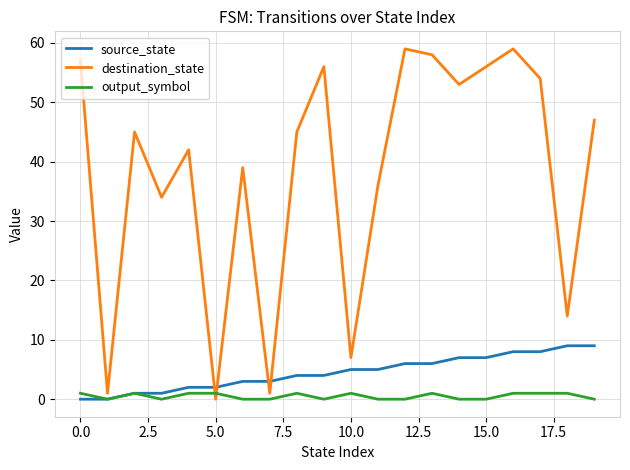

What is the maximum value shown in the chart?

59